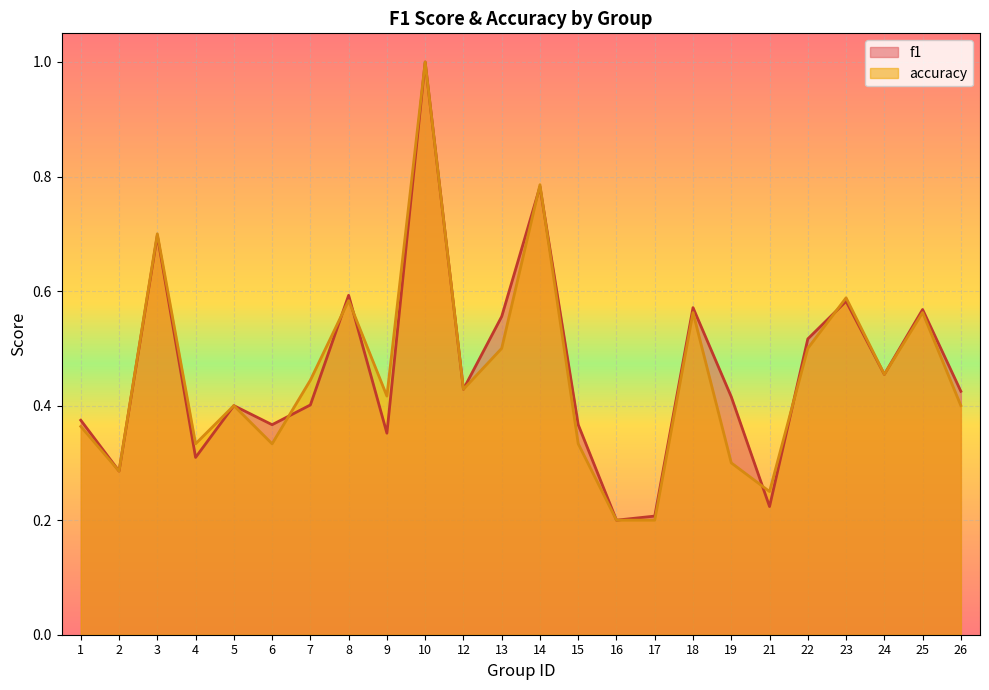

After their last crossing, which series has the higher values: f1 or accuracy?

accuracy